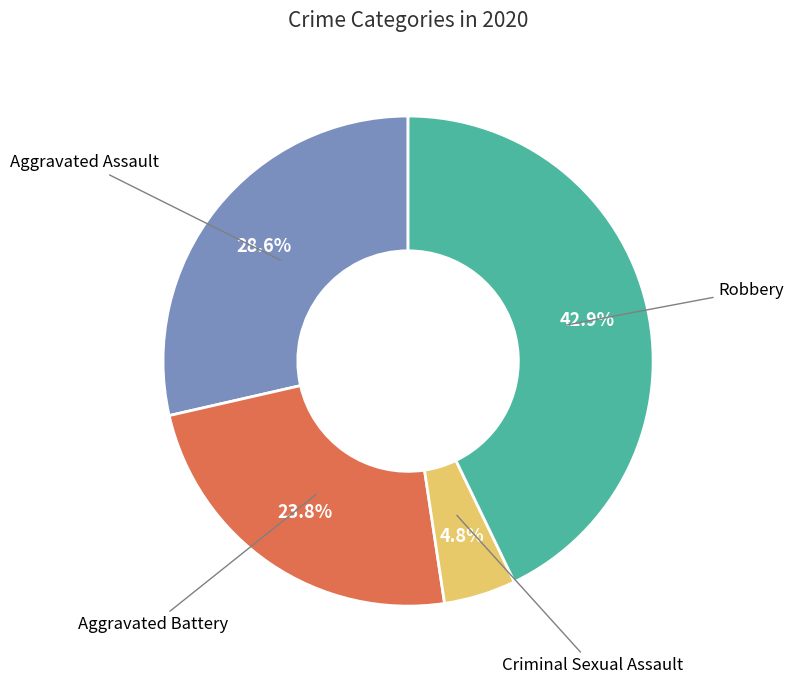

Is there any slice that represents more than half of the pie?

No